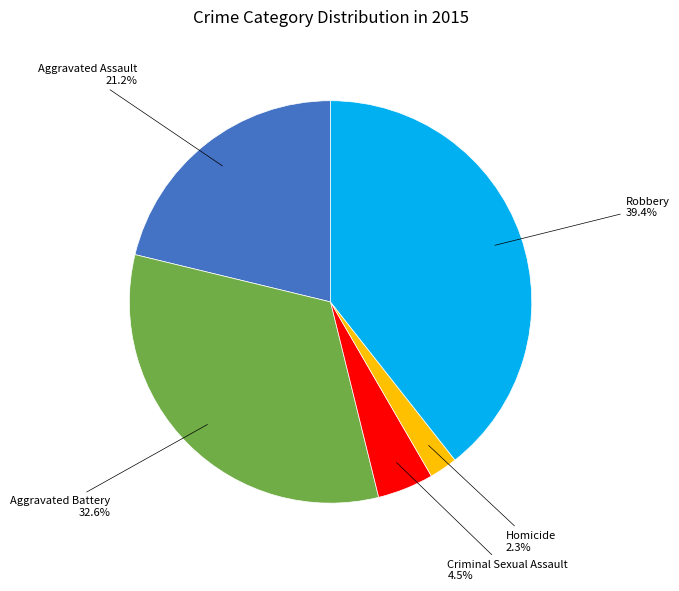

How many slices are in this pie chart?

5